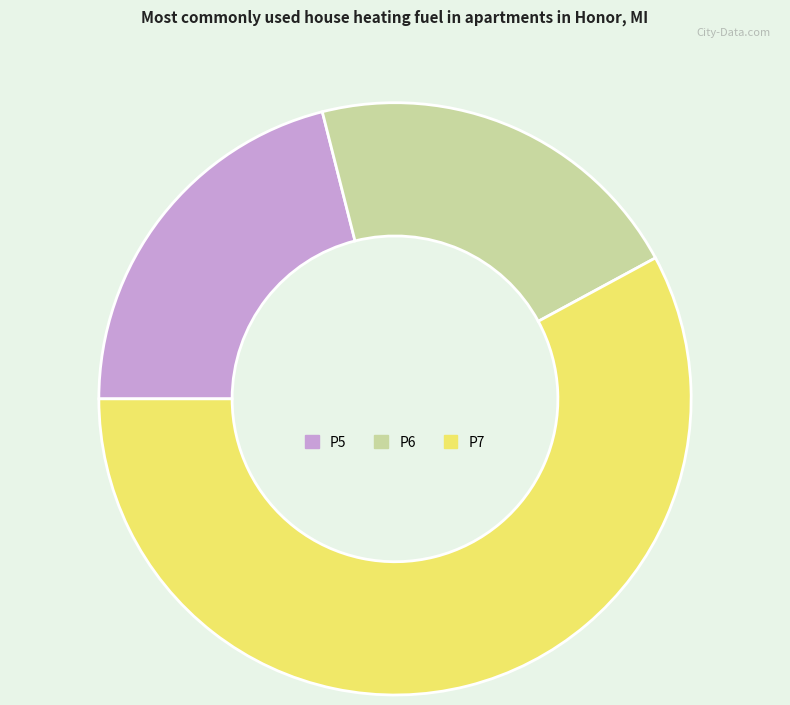

Combined, do P6 and P5 account for over 50%?

No